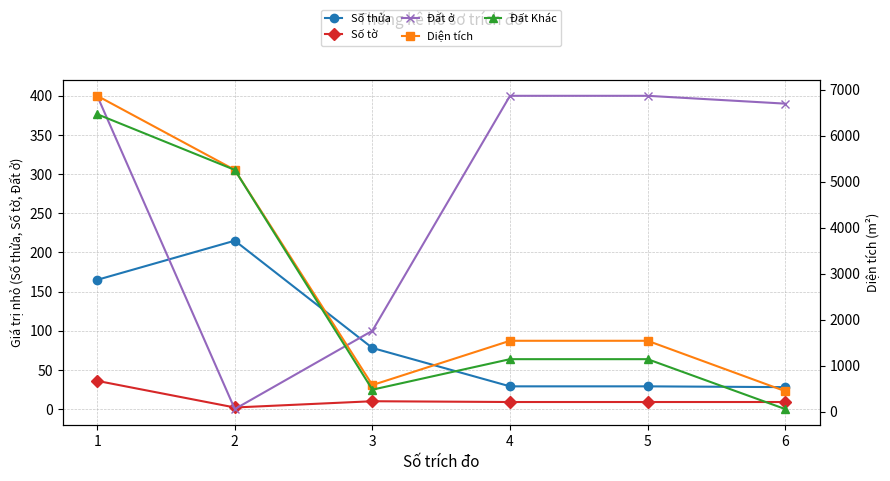

Is the value of Diện tích at 3 greater than the value of Đất ở at 4?

Yes